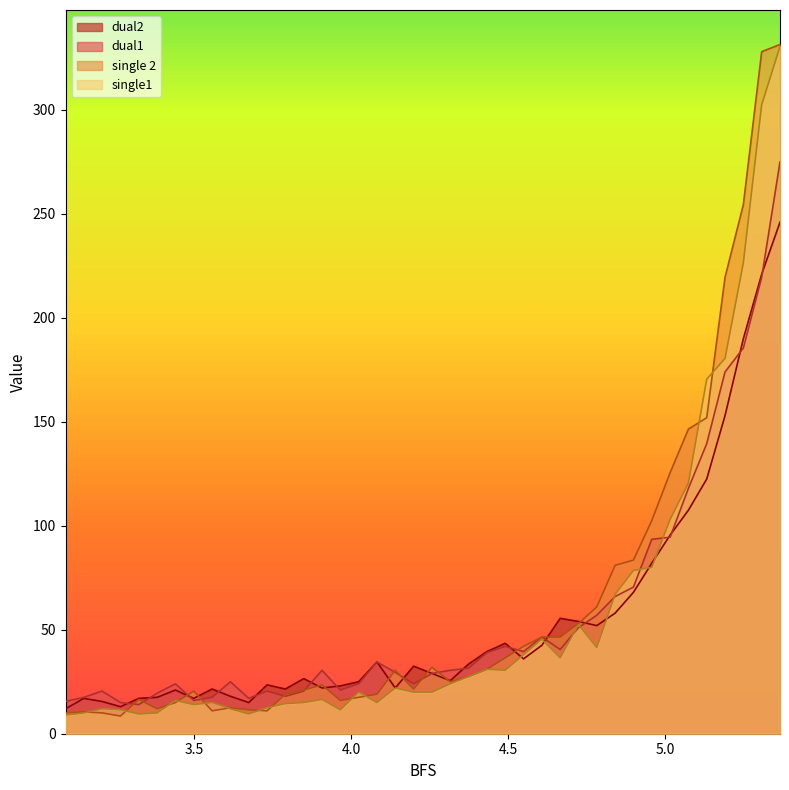

What is the maximum value for dual1?

275.0